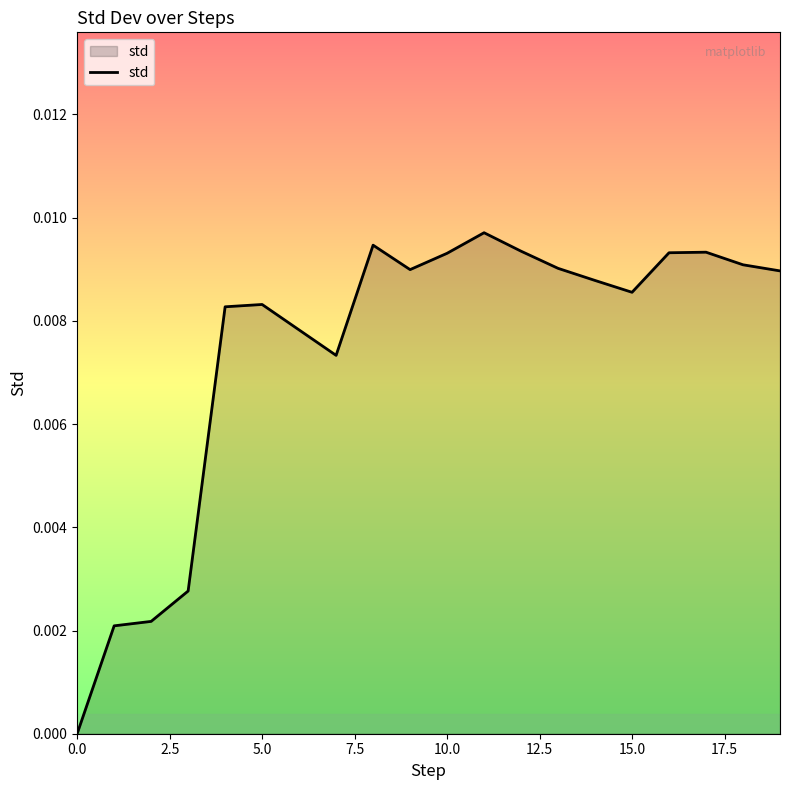

Count the number of categories in the chart.

20